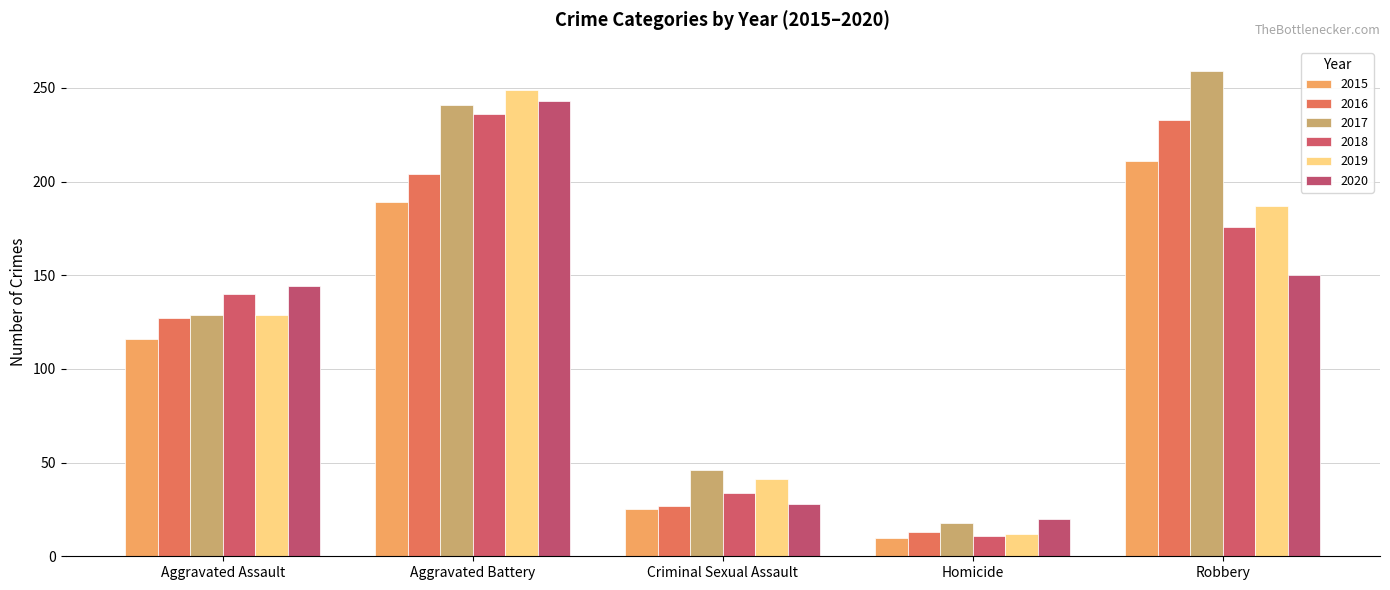

Reading left to right, extract all data points from this chart.

2015: Aggravated Assault=116	Aggravated Battery=189	Criminal Sexual Assault=25	Homicide=10	Robbery=211
2016: Aggravated Assault=127	Aggravated Battery=204	Criminal Sexual Assault=27	Homicide=13	Robbery=233
2017: Aggravated Assault=129	Aggravated Battery=241	Criminal Sexual Assault=46	Homicide=18	Robbery=259
2018: Aggravated Assault=140	Aggravated Battery=236	Criminal Sexual Assault=34	Homicide=11	Robbery=176
2019: Aggravated Assault=129	Aggravated Battery=249	Criminal Sexual Assault=41	Homicide=12	Robbery=187
2020: Aggravated Assault=144	Aggravated Battery=243	Criminal Sexual Assault=28	Homicide=20	Robbery=150